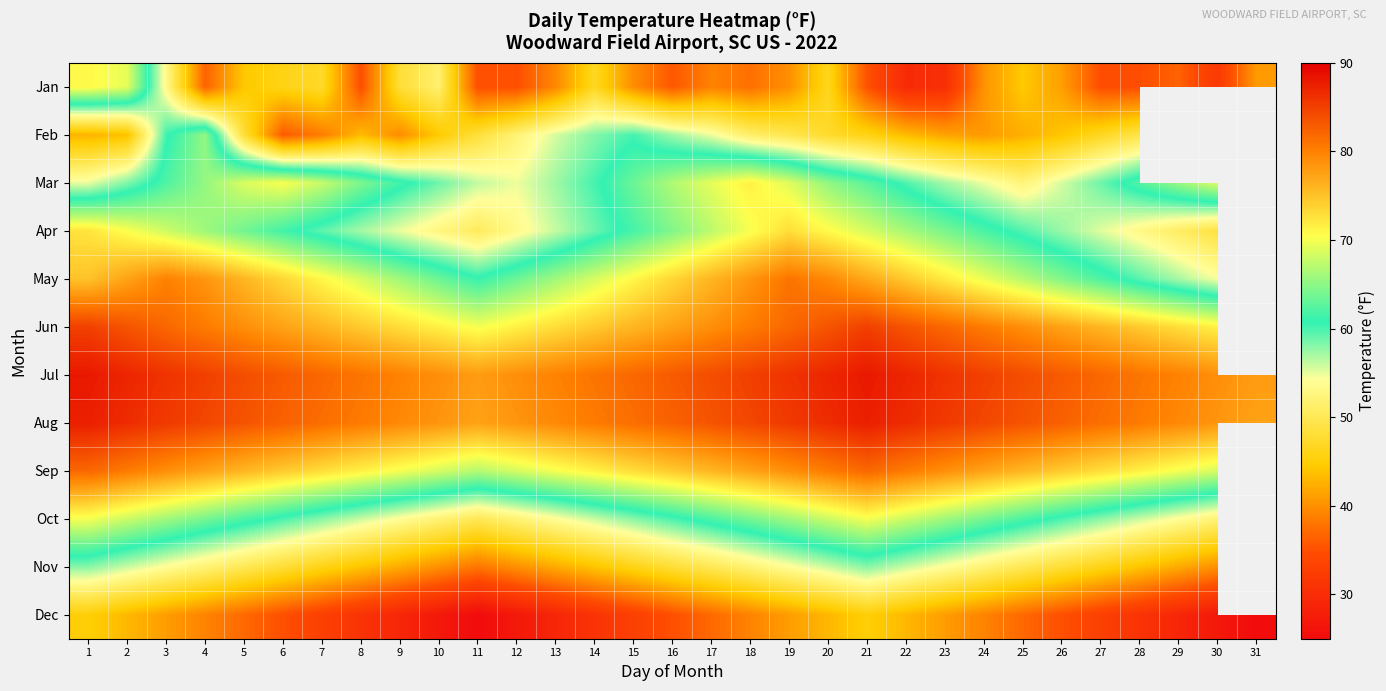

What is the total value across all series at 3?

817.3